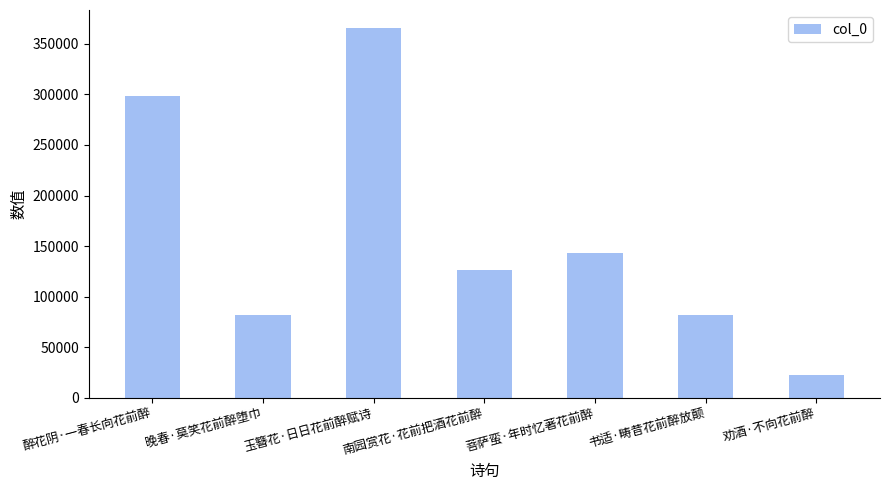

Is it true that the value at 菩萨蛮·年时忆著花前醉 is 95476?

False